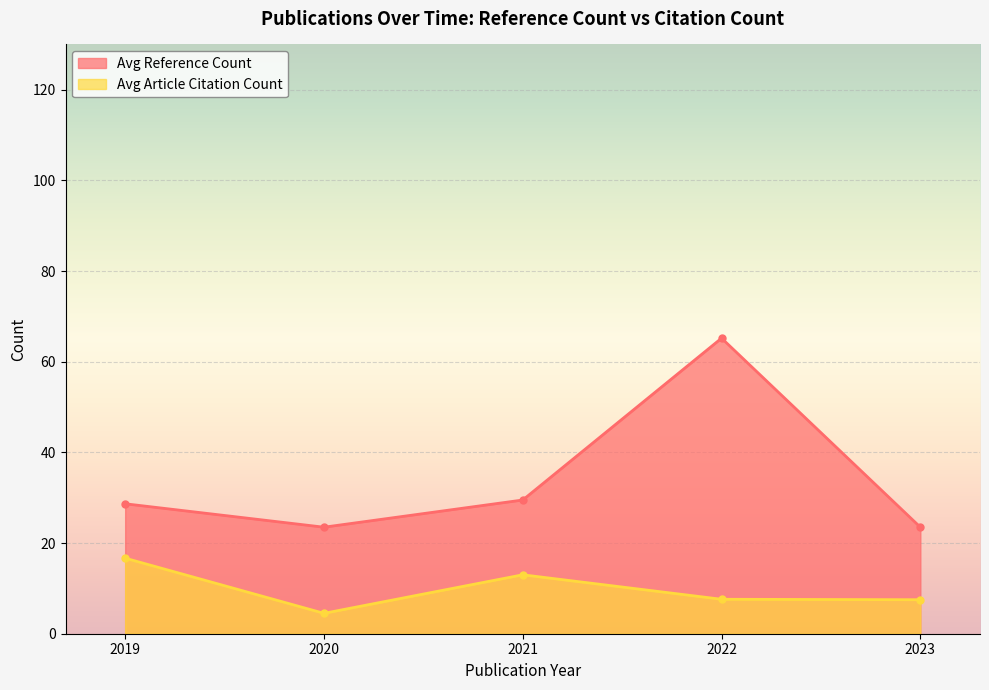

True or false: Avg Reference Count and Avg Article Citation Count intersect in this chart.

False